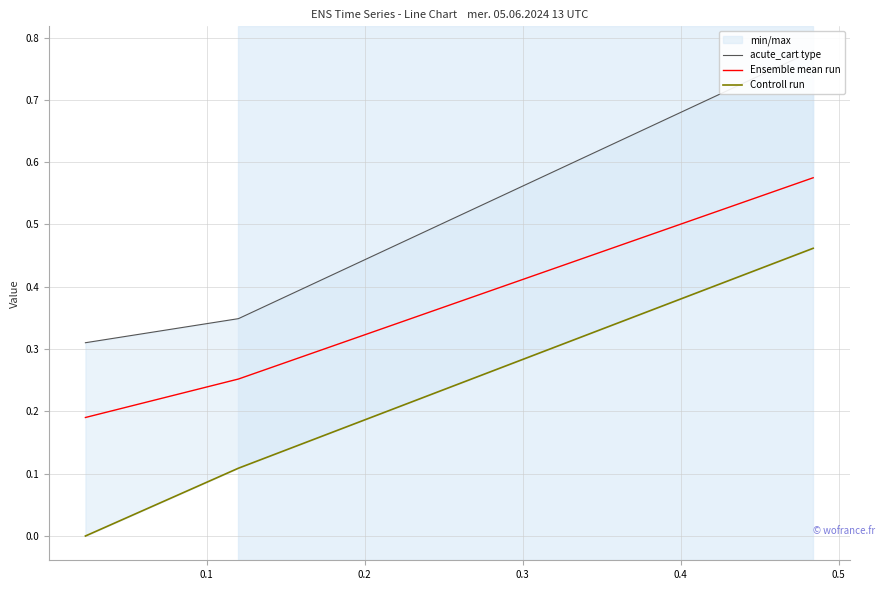

Is the value of Ensemble mean run at 0.0 greater than the value of Controll run at 0.1?

Yes